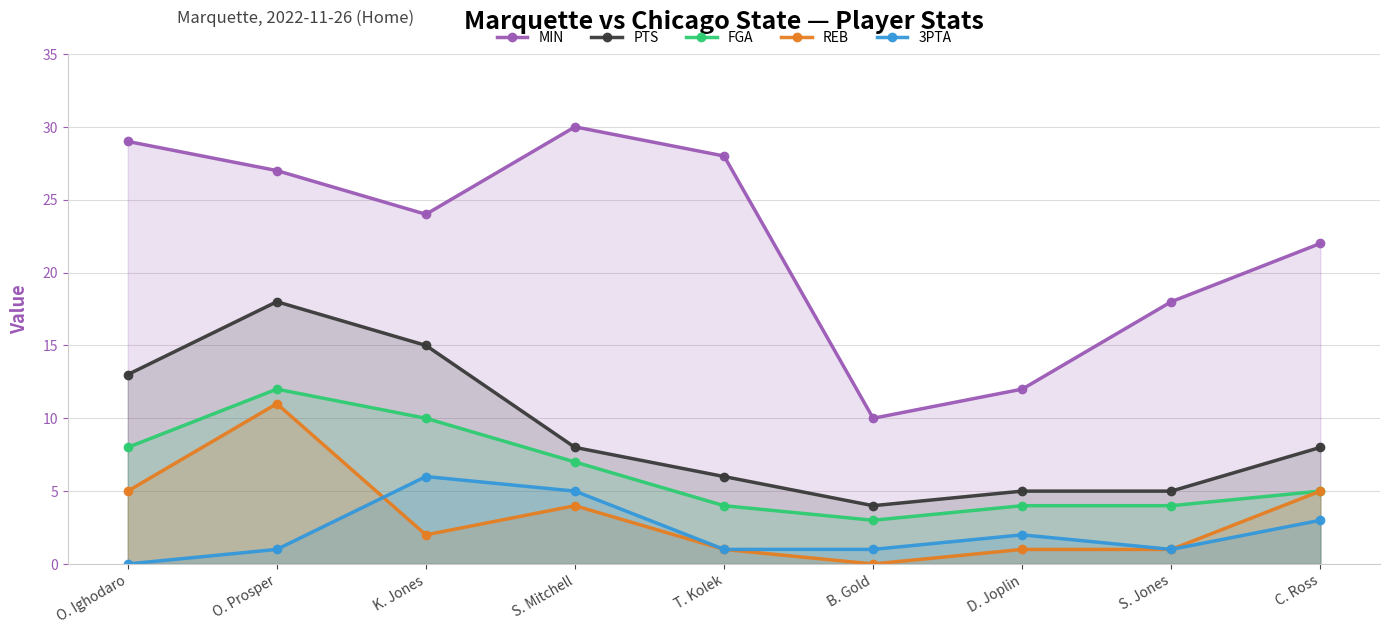

Is it true that PTS equals 8 at C. Ross?

True